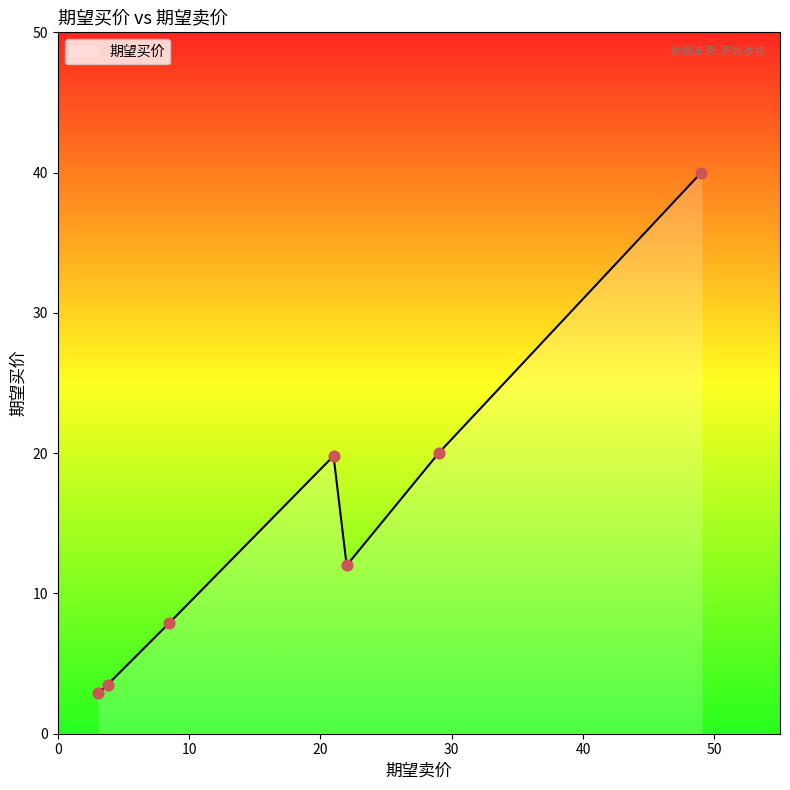

How many interior local peaks (higher than both neighbors) does the data have?

1